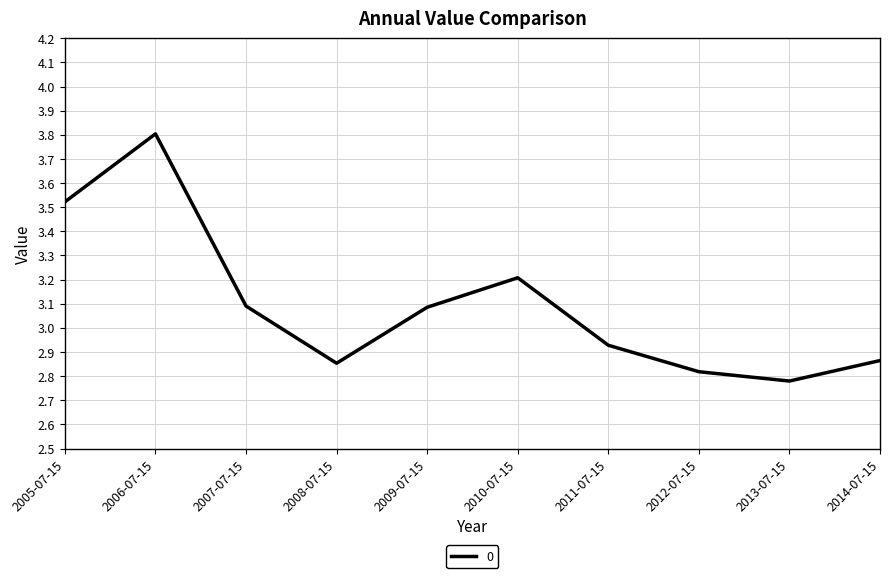

Where does the data first go above 3?

2005-07-15